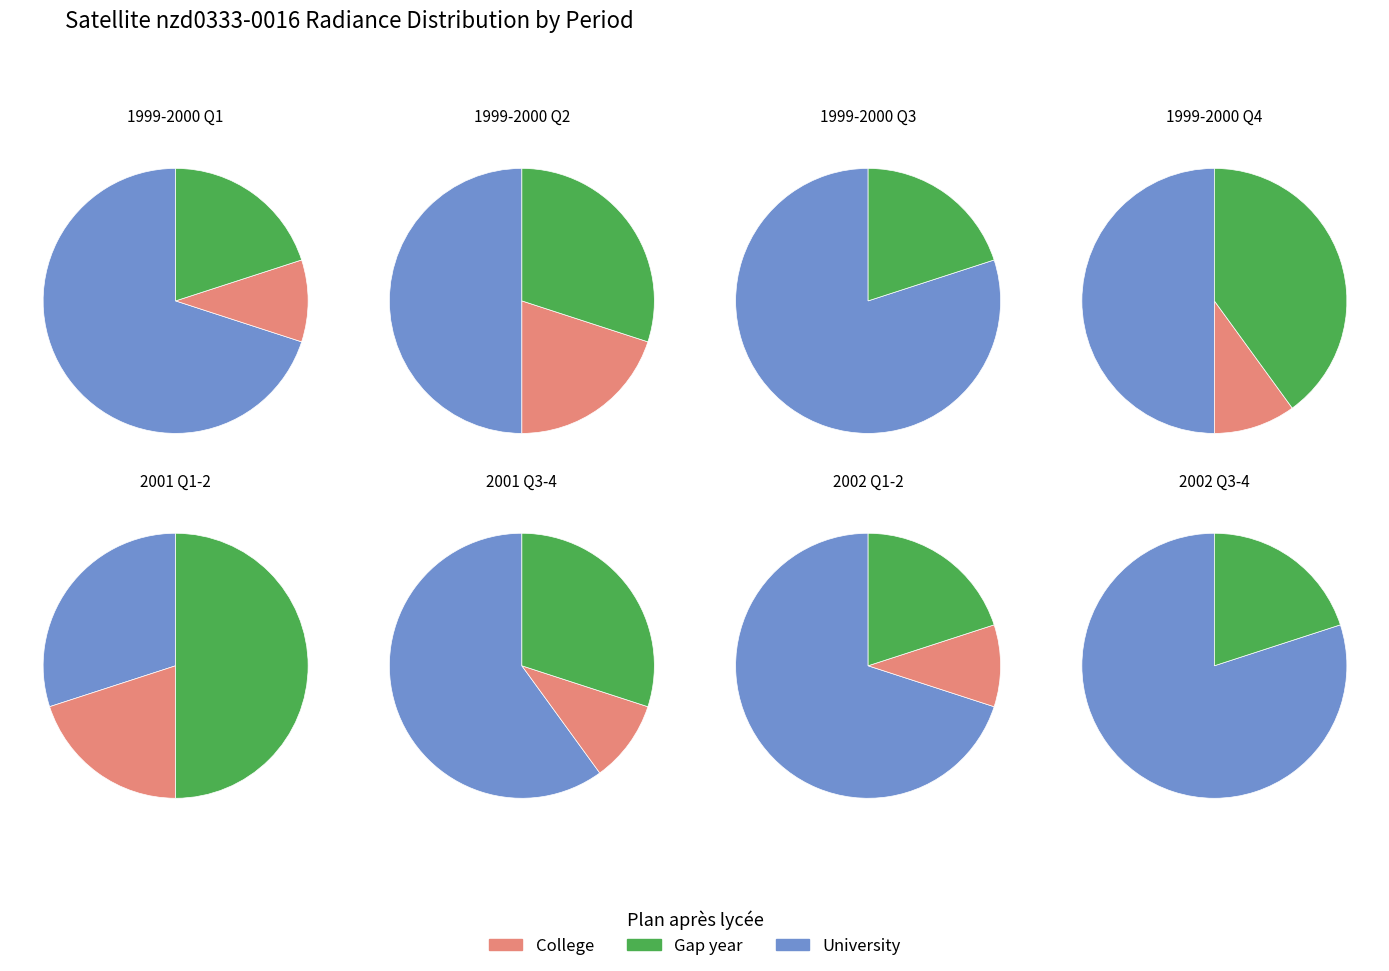

What portion of the pie excludes 13?

96.7%